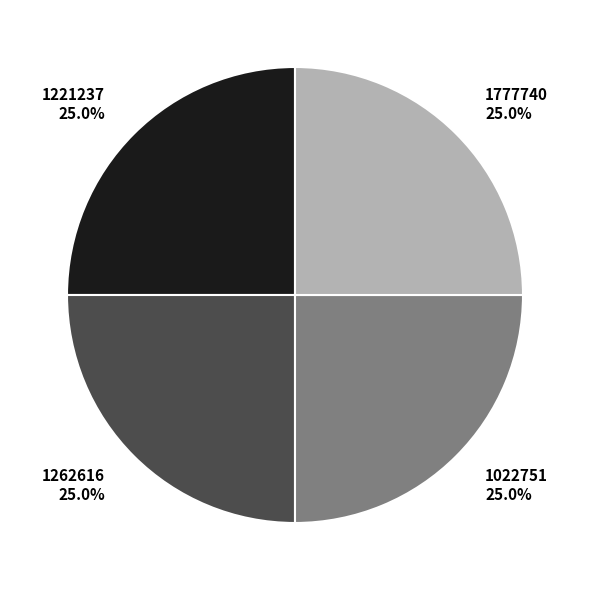

What is the ratio of the value at 1777740 to the value at 1022751?

1.0